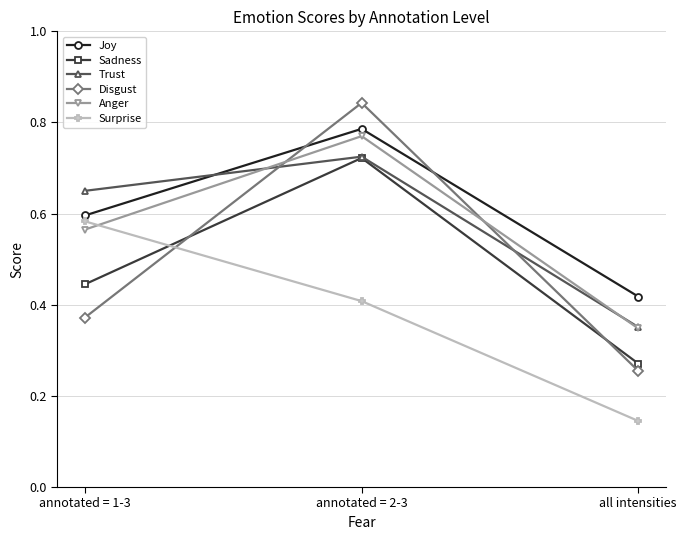

Count the Disgust values in the range 0 to 1.

3